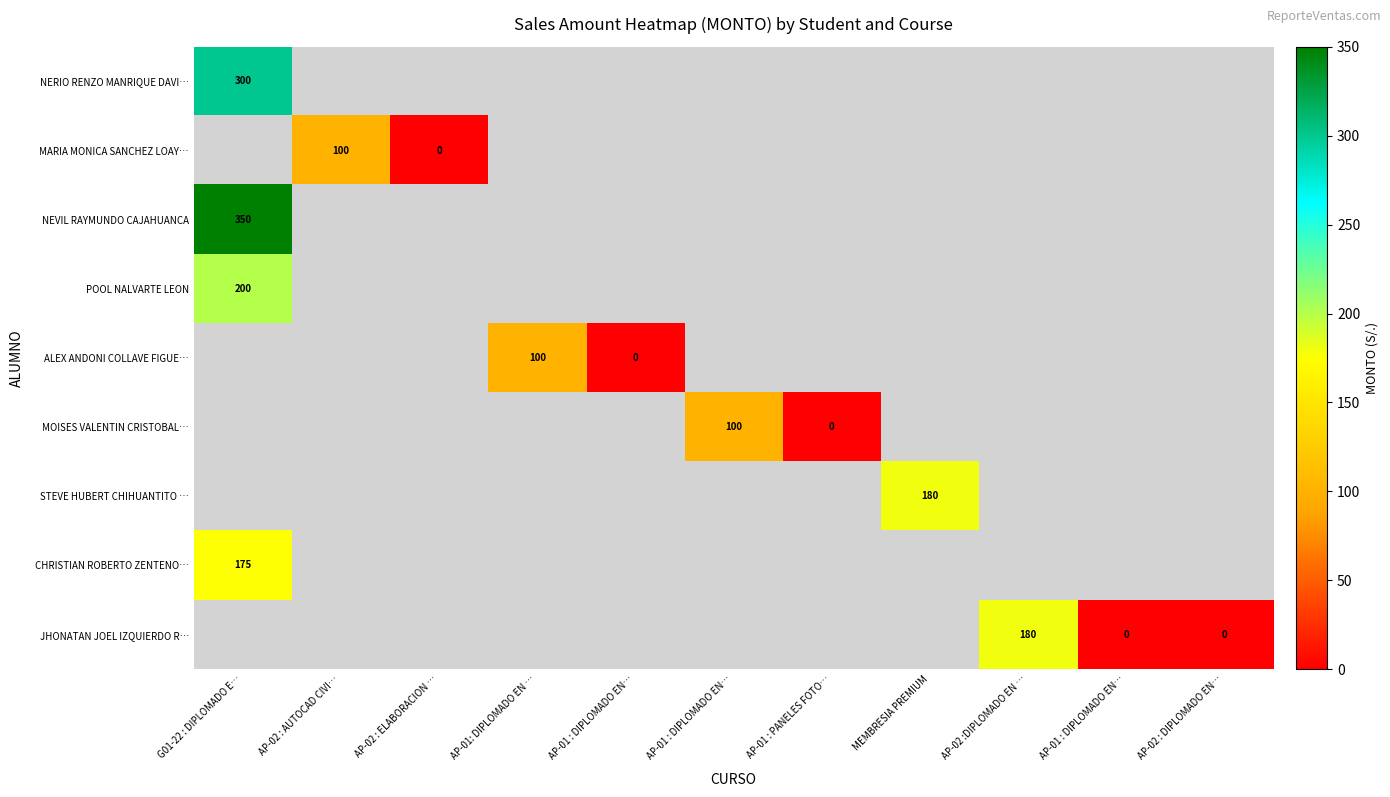

Rank the categories by STEVE HUBERT CHIHUANTITO … value from lowest to highest.

G01-22 : DIPLOMADO E…, AP-02 : AUTOCAD CIVI…, AP-02 : ELABORACION …, AP-01: DIPLOMADO EN …, AP-01 : DIPLOMADO EN…, AP-01 : DIPLOMADO EN…, AP-01 : PANELES FOTO…, AP-02 :DIPLOMADO EN …, AP-01 : DIPLOMADO EN…, AP-02 : DIPLOMADO EN…, MEMBRESIA PREMIUM